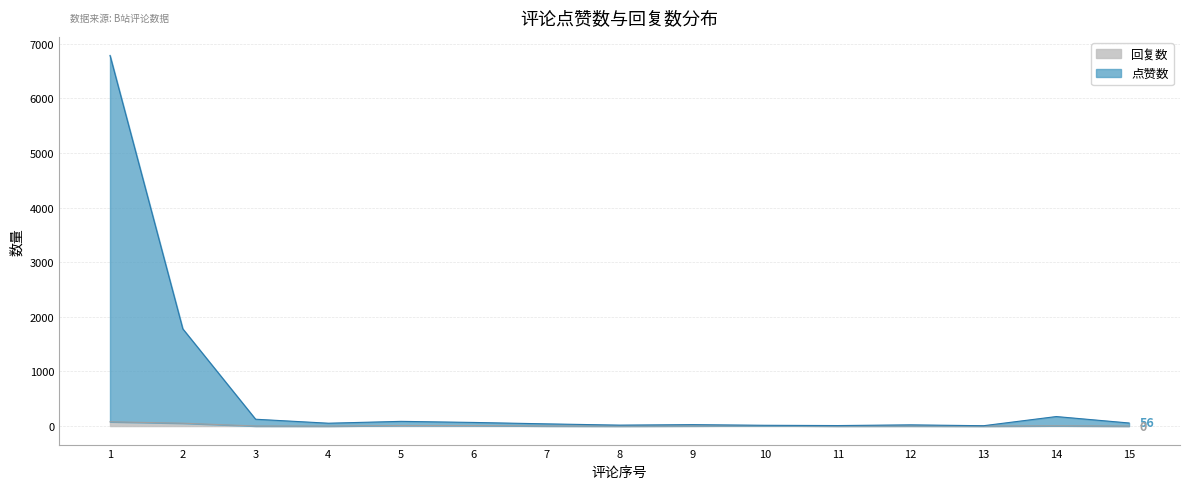

Which series has the largest total across all categories?

点赞数